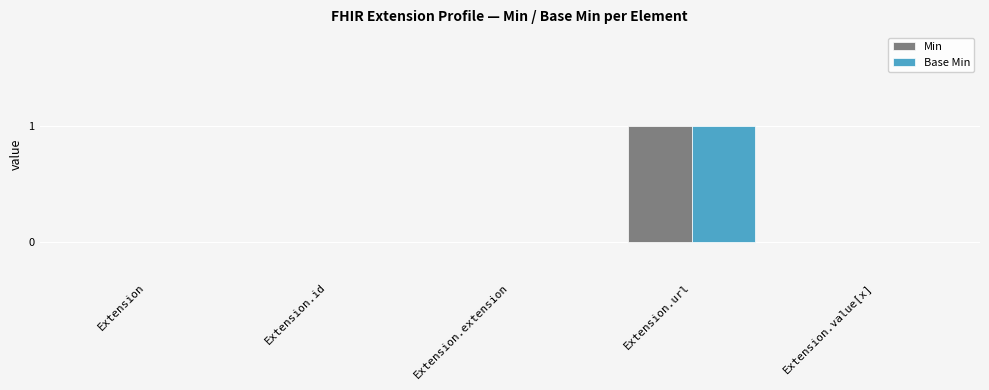

True or false: Min has a value of 1 at Extension.value[x].

False